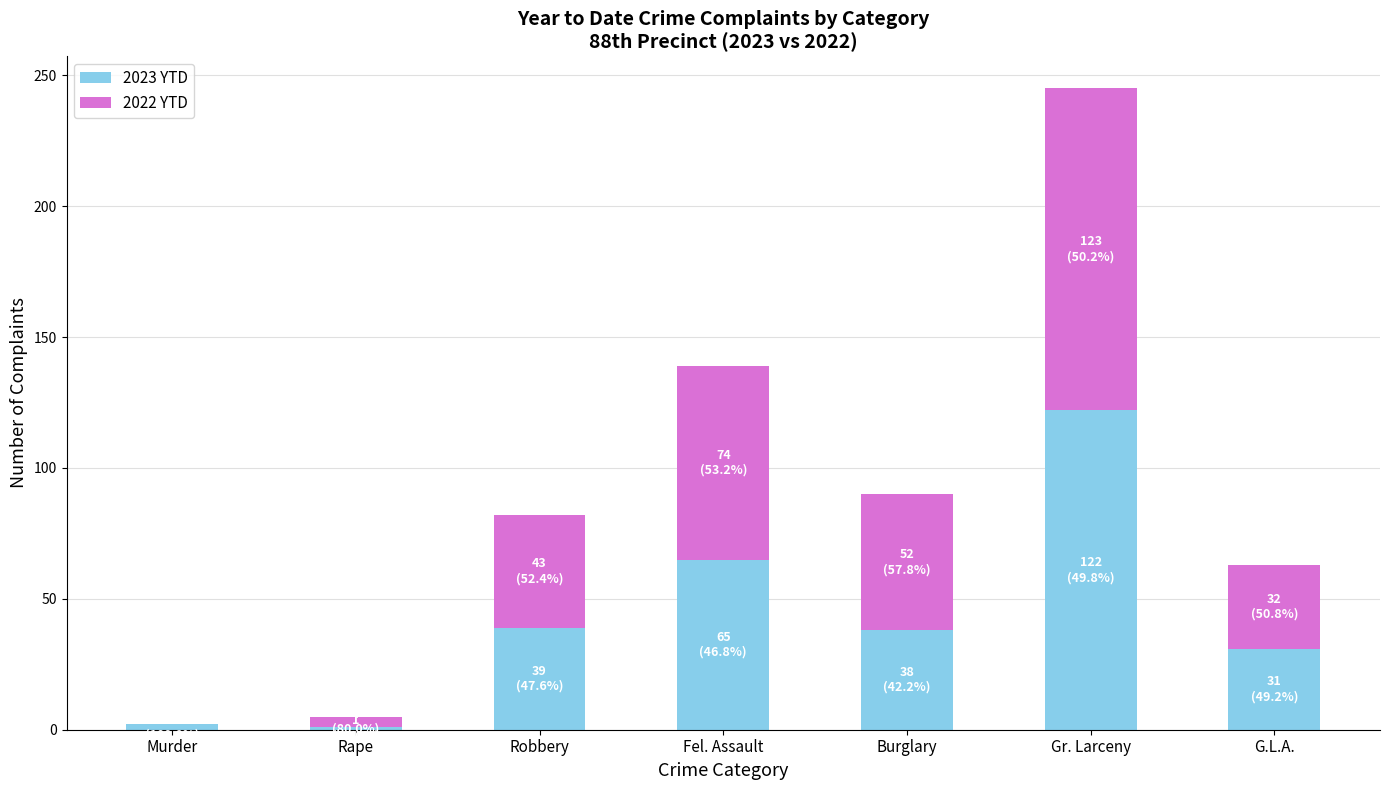

At which category is the sum across all series the highest?

Gr. Larceny